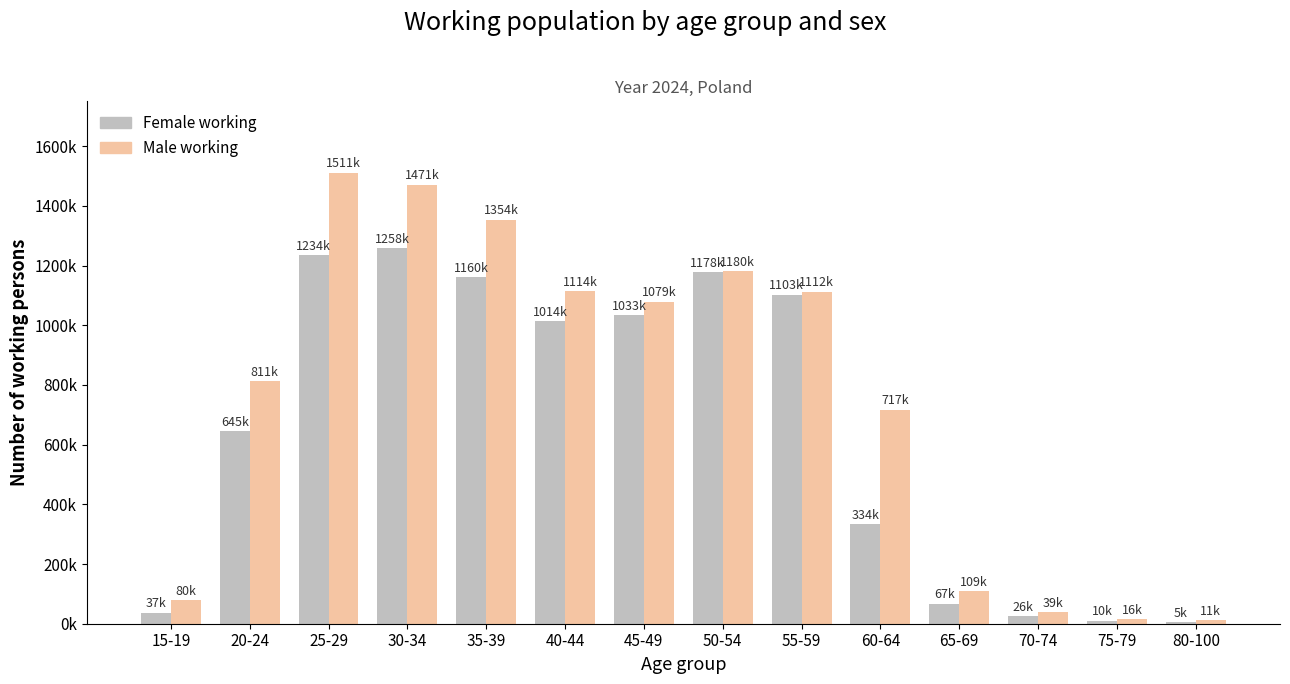

What are all the series names shown in the legend?

Female working, Male working